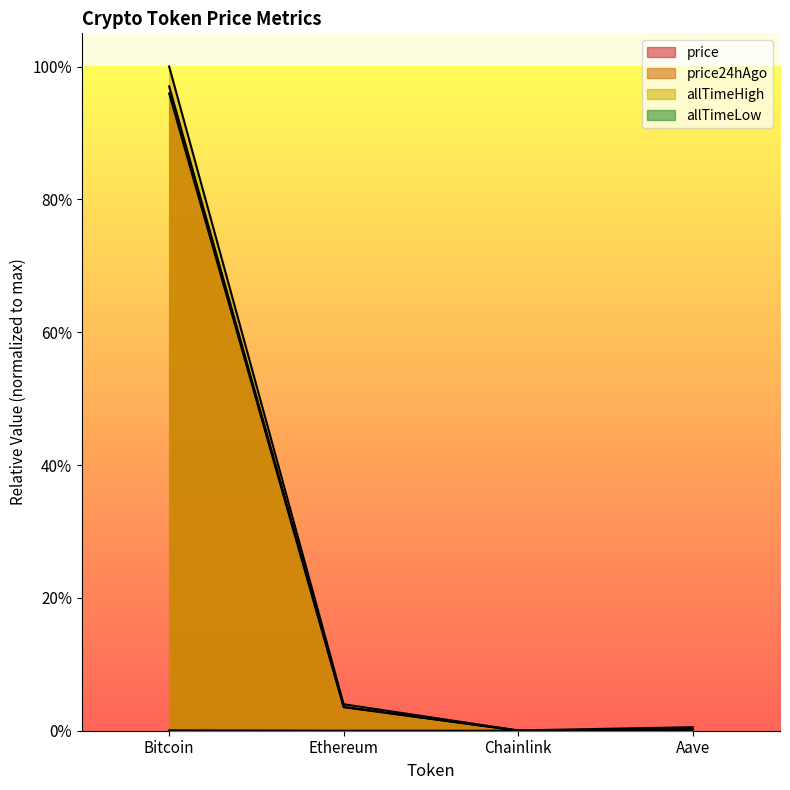

How many distinct data groups are displayed?

4